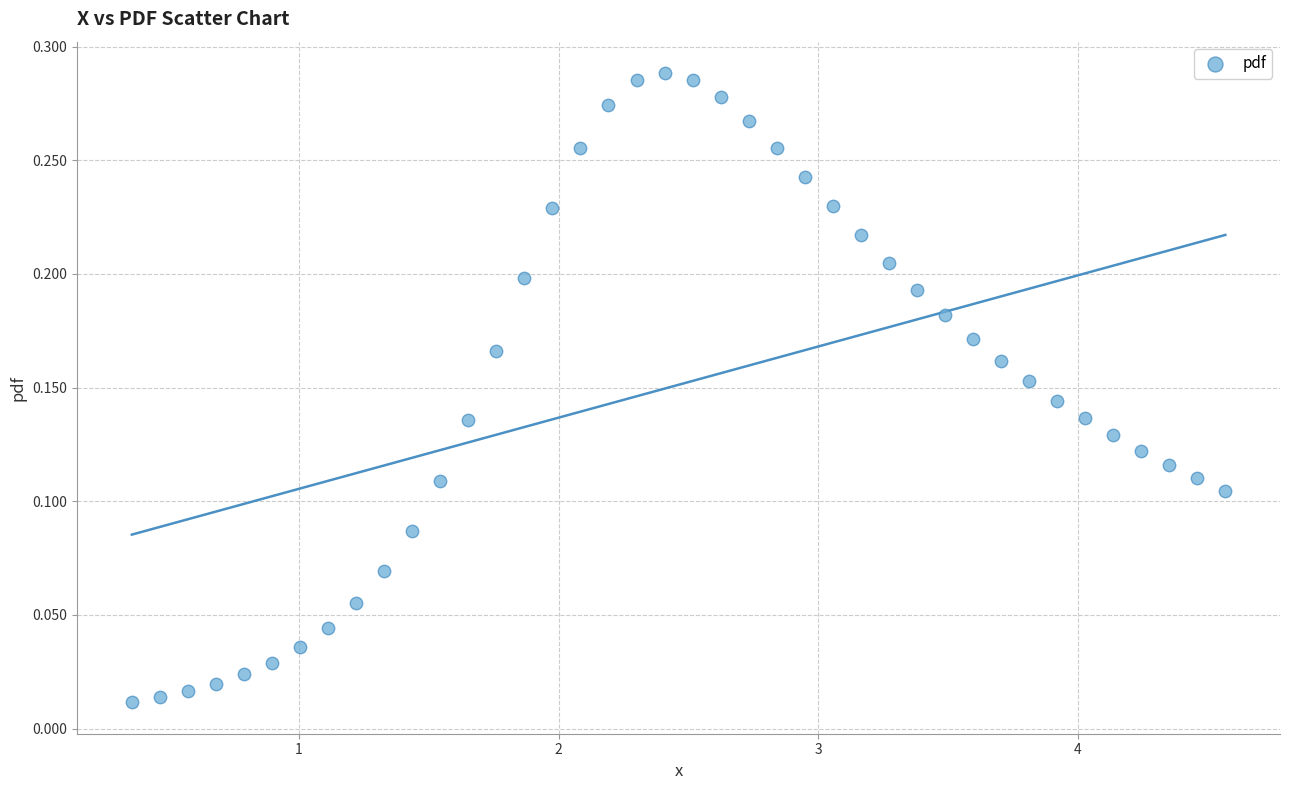

What is the range of X values (max minus min)?

4.2